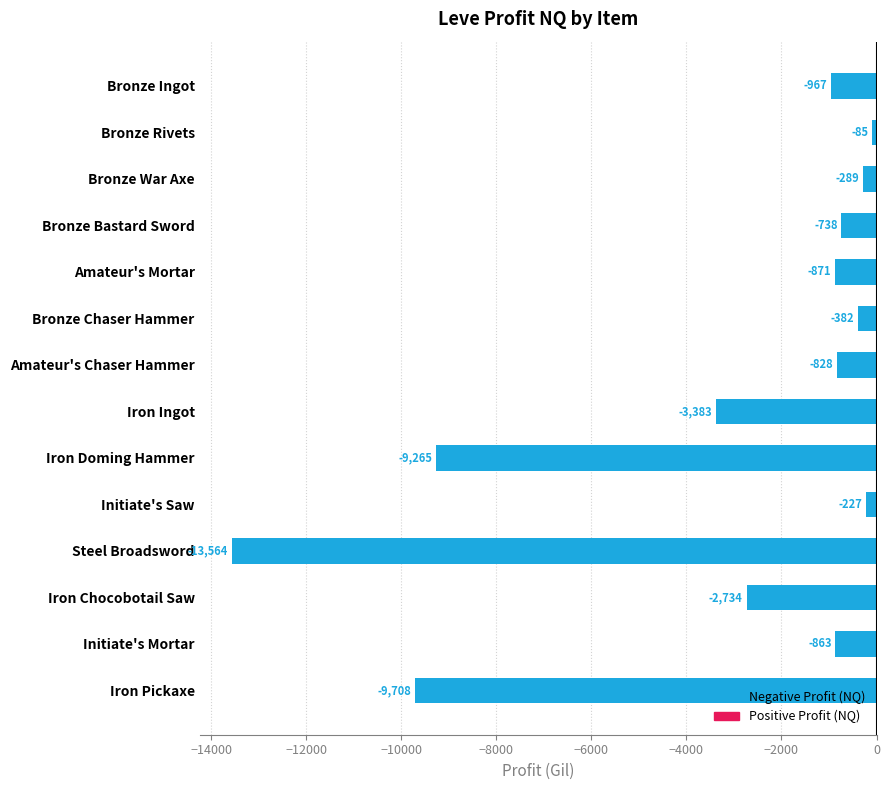

What is the approximate value at Bronze Chaser Hammer?

-382.0